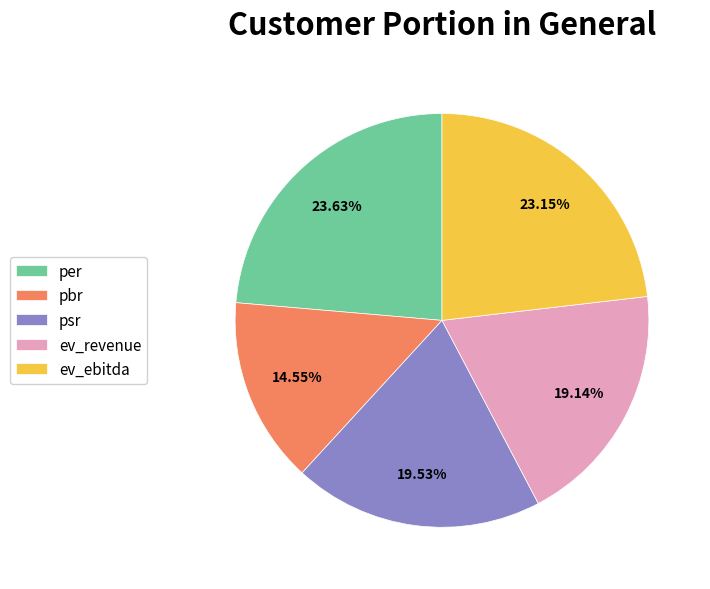

To the nearest percent, what is the average slice percentage?

20%